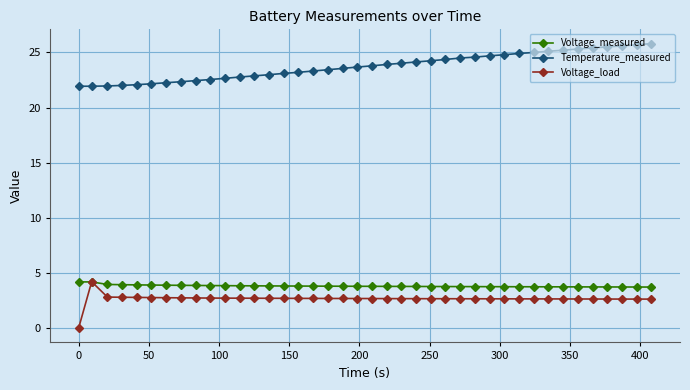

At how many categories does at least one series exceed 11?

40